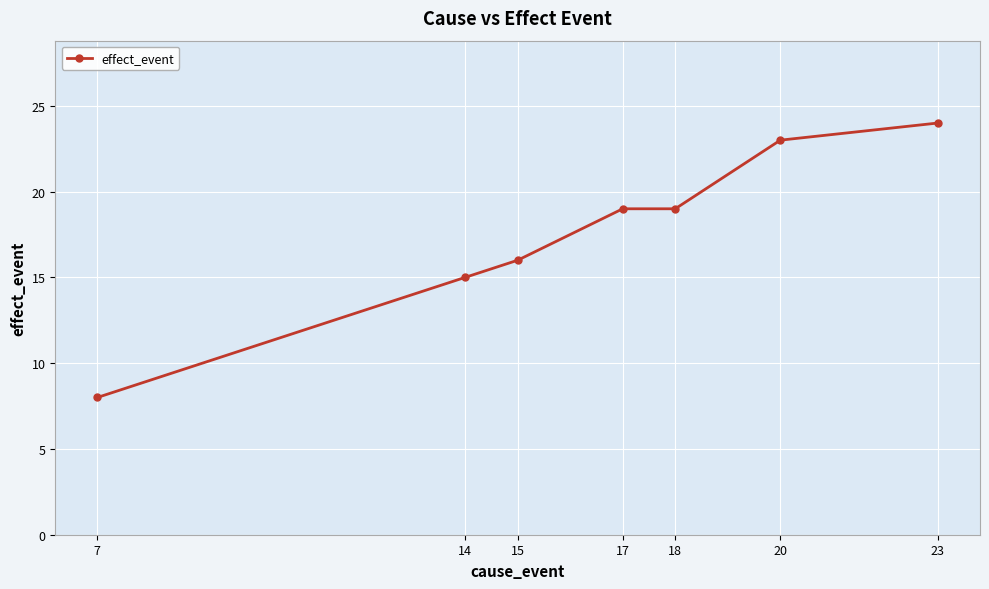

Reading left to right, what are all the values shown in this chart?

7=8	14=15	15=16	17=19	18=19	20=23	23=24